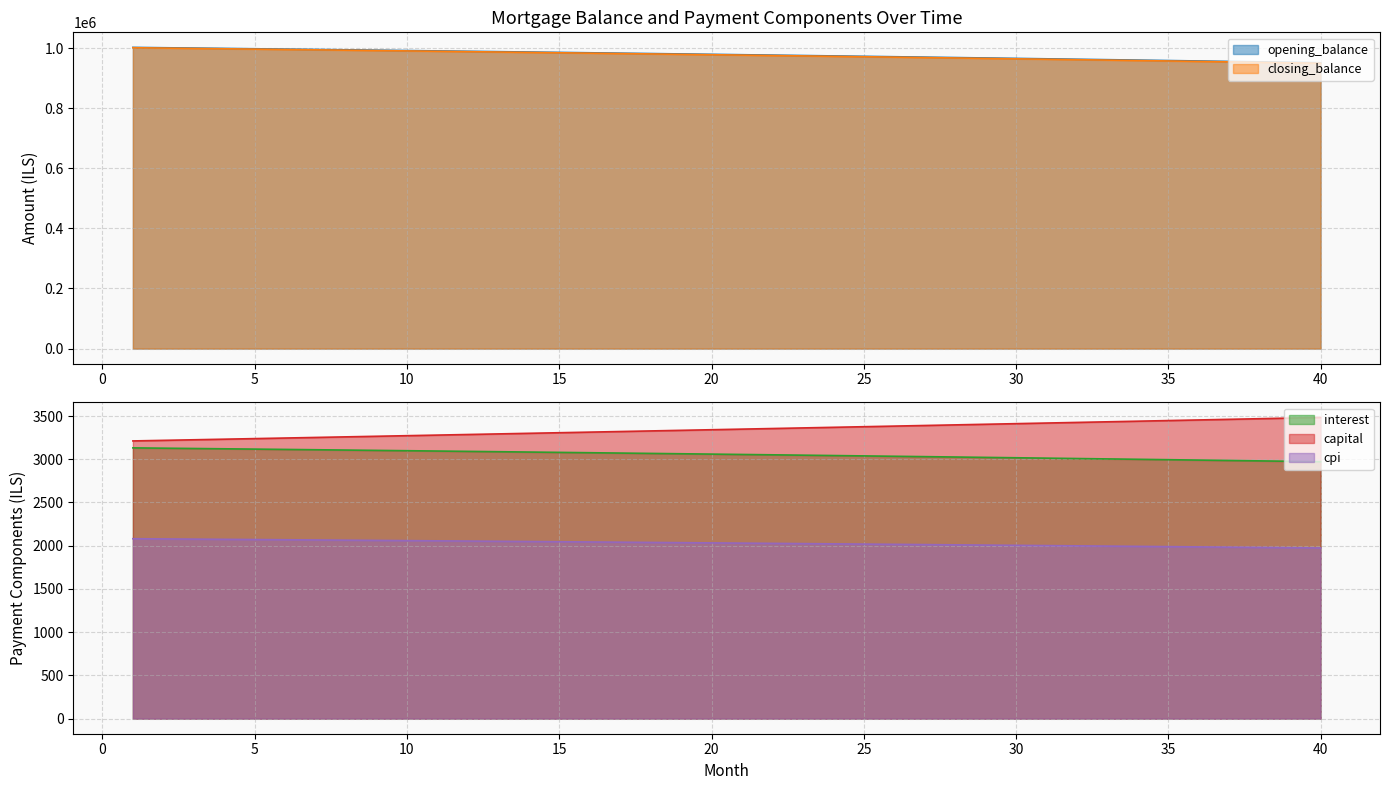

Rank the categories by closing_balance value from lowest to highest.

40, 39, 38, 37, 36, 35, 34, 33, 32, 31, 30, 29, 28, 27, 26, 25, 24, 23, 22, 21, 20, 19, 18, 17, 16, 15, 14, 13, 12, 11, 10, 9, 8, 7, 6, 5, 4, 3, 2, 1